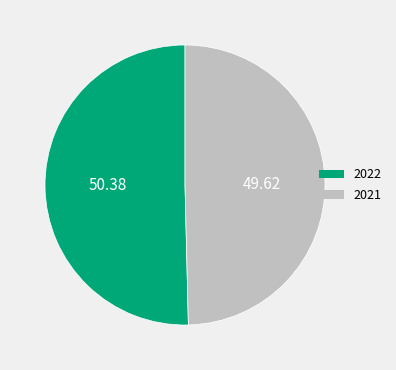

Is there a majority slice in this chart?

Yes